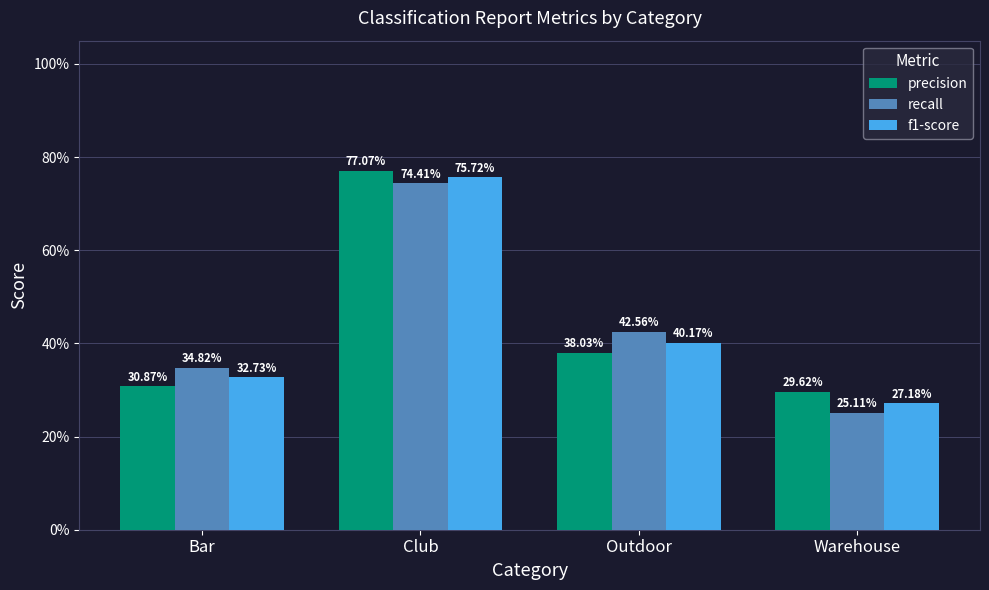

At how many categories does at least one series exceed 0?

4